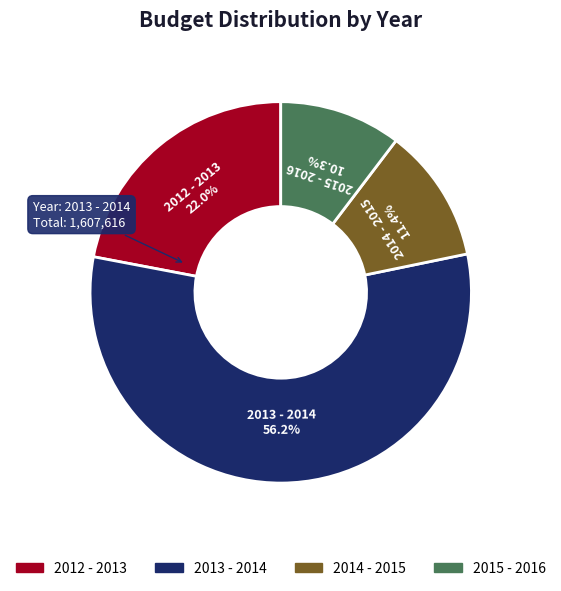

How many slices are in this pie chart?

4